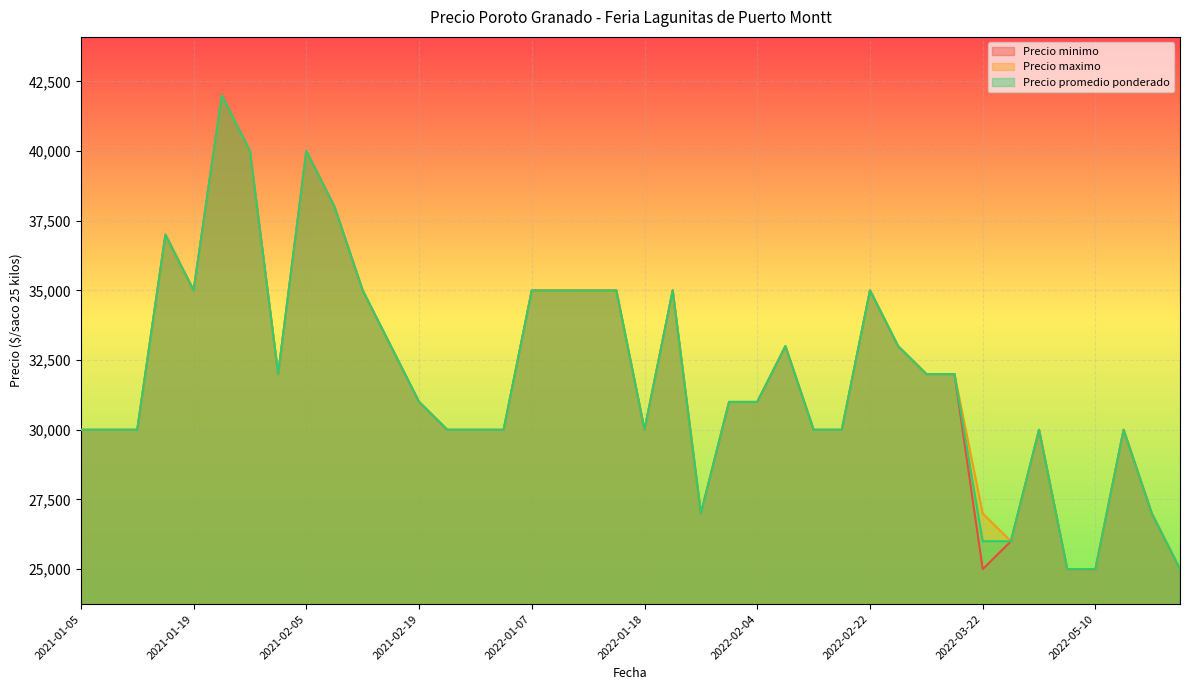

What is the lowest value of the Precio maximo series?

25000